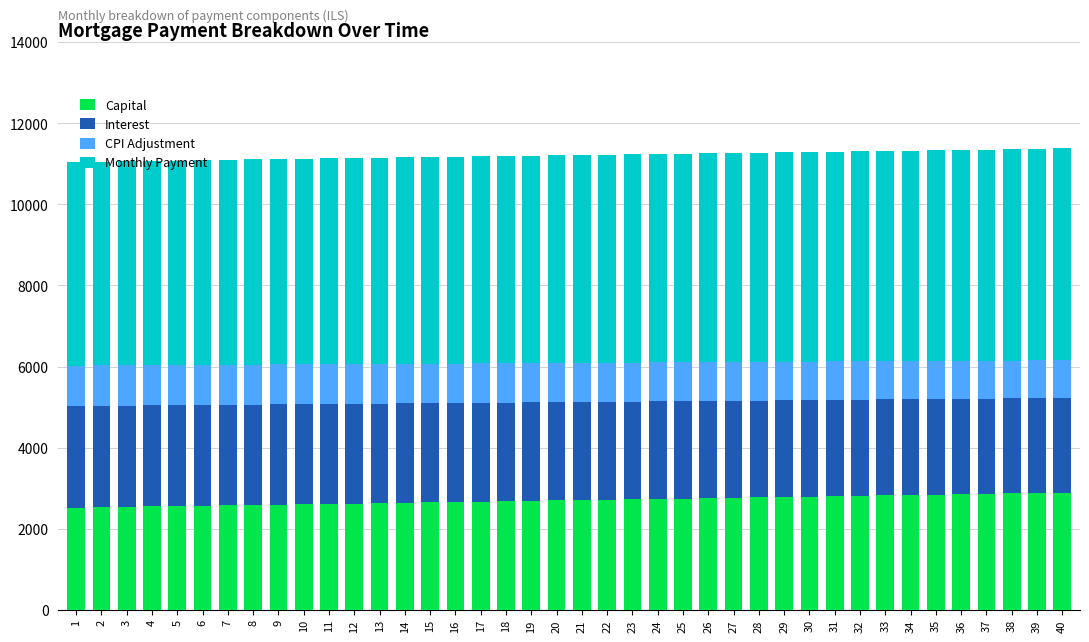

The value of Capital at 10 is 2603.3. True or false?

True